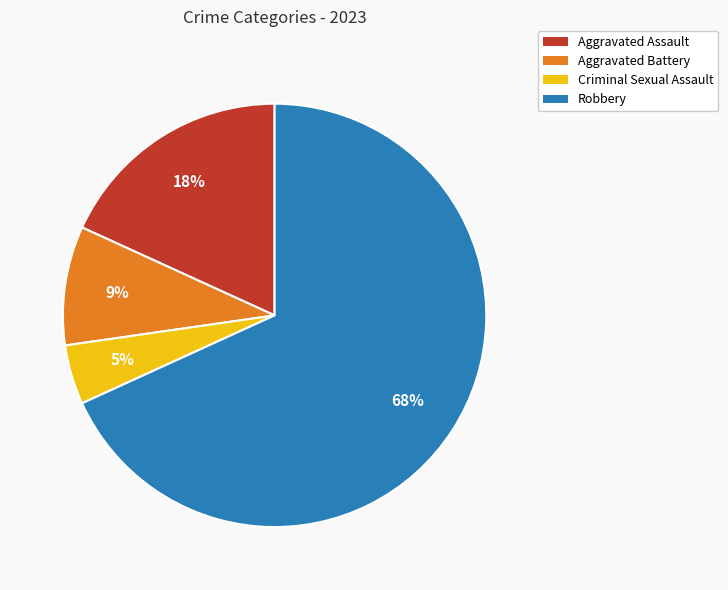

True or false: Aggravated Battery accounts for 9% of the total.

True